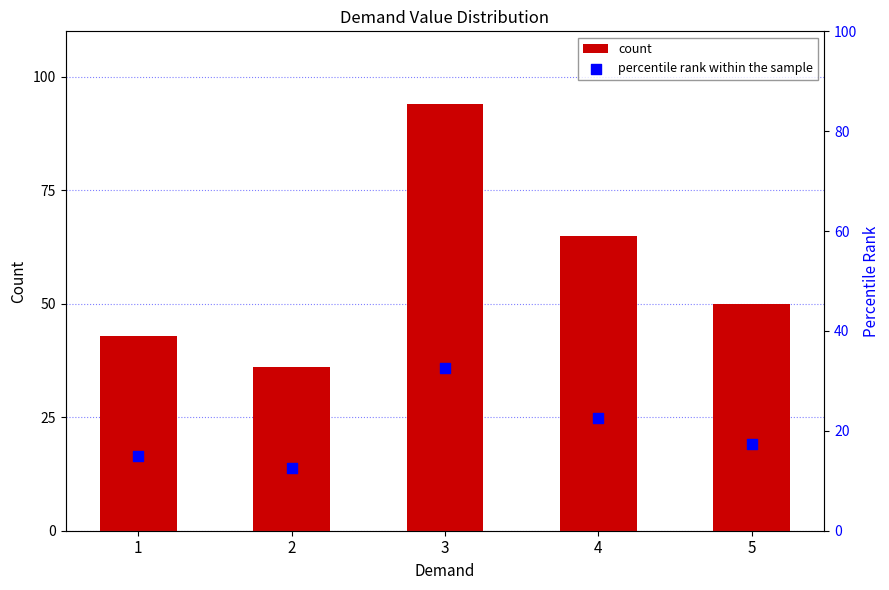

Which series has the widest spread of Y values?

count